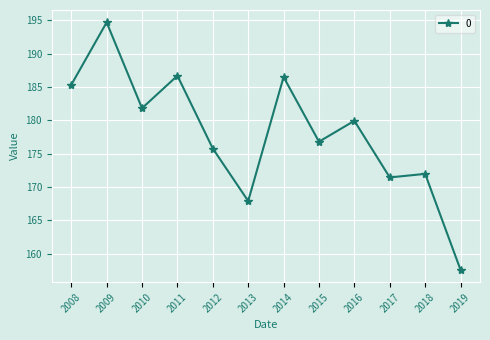

The chart shows a value of 89.3 at 2016. True or false?

False